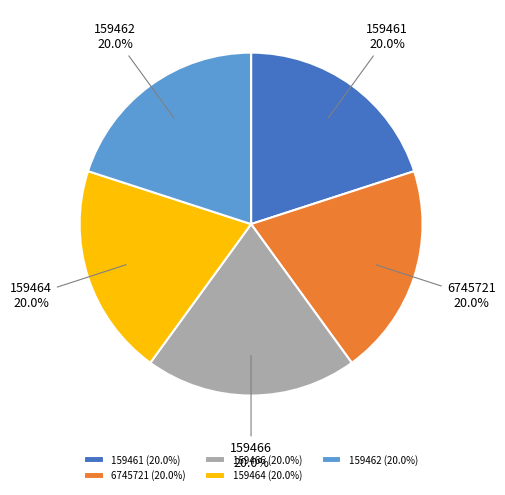

What portion of the pie excludes 159462?

80.0%